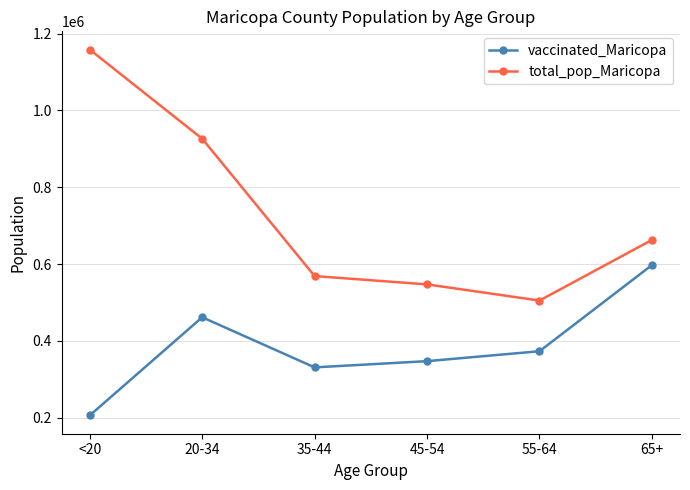

At which label does vaccinated_Maricopa first exceed 373113?

20-34